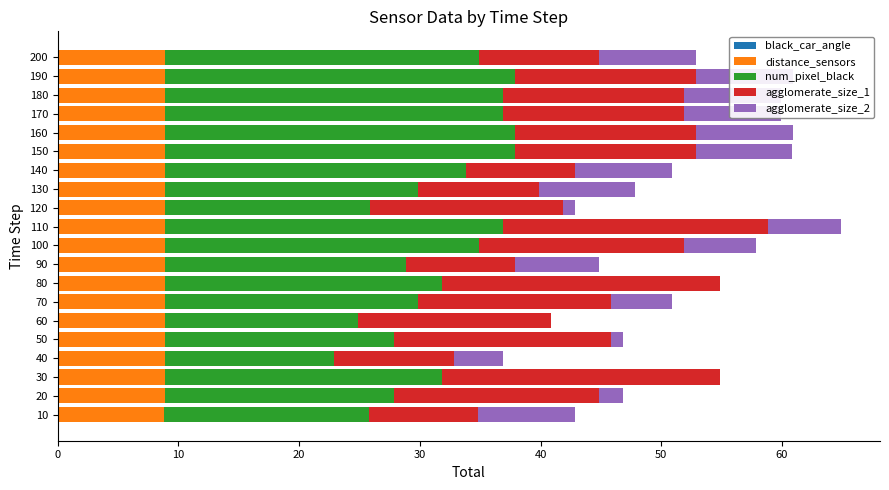

How many series are shown in this chart?

5